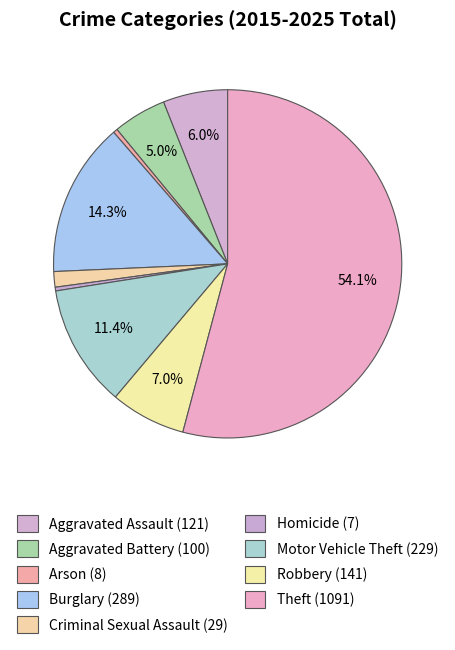

The Robbery slice represents 1% of the pie. True or false?

False